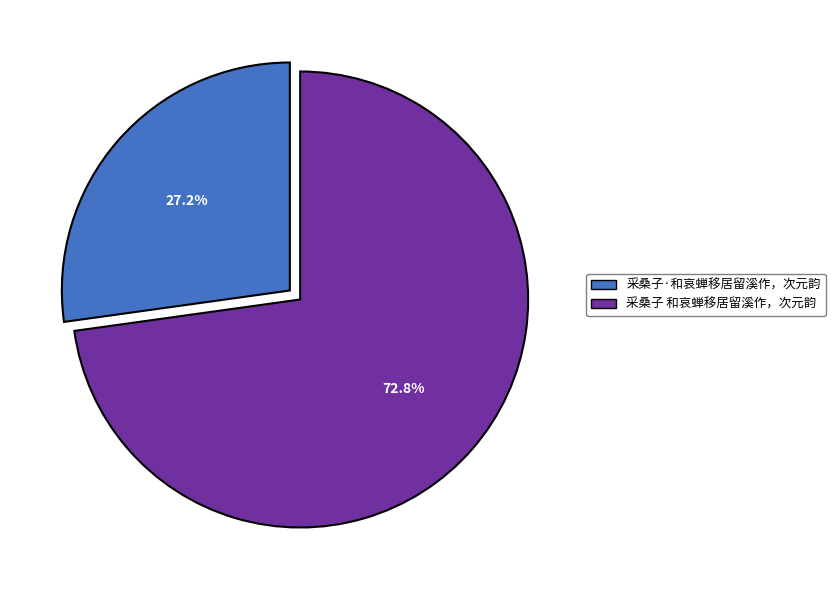

What percentage is NOT represented by 采桑子·和哀蝉移居留溪作，次元韵?

72.8%